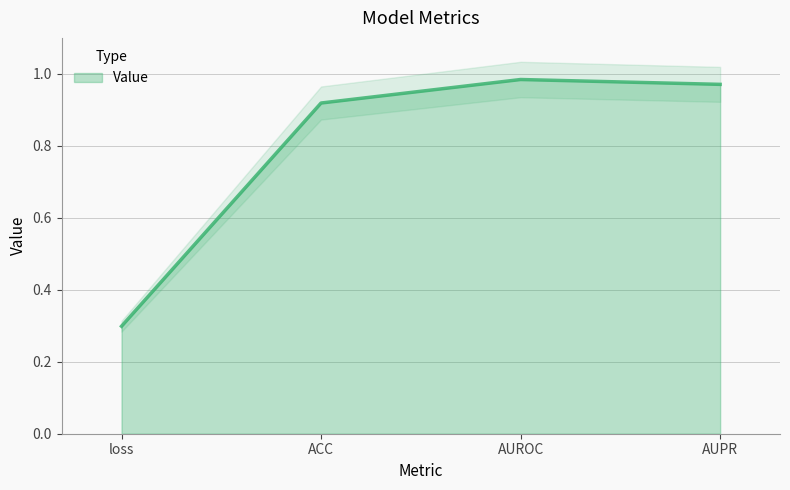

What is the sum of all values?

3.2